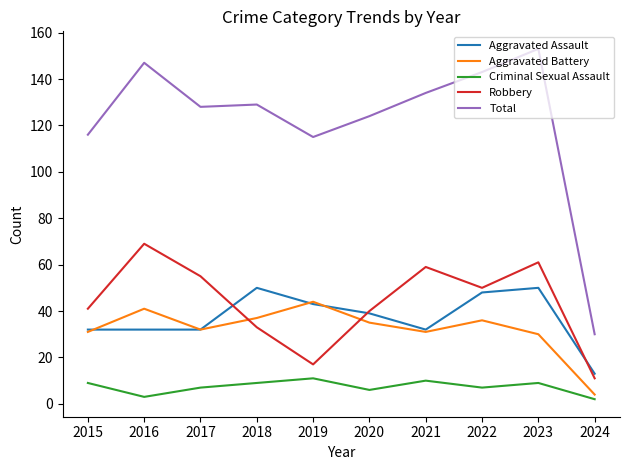

Which category has the highest value across all series?

2023